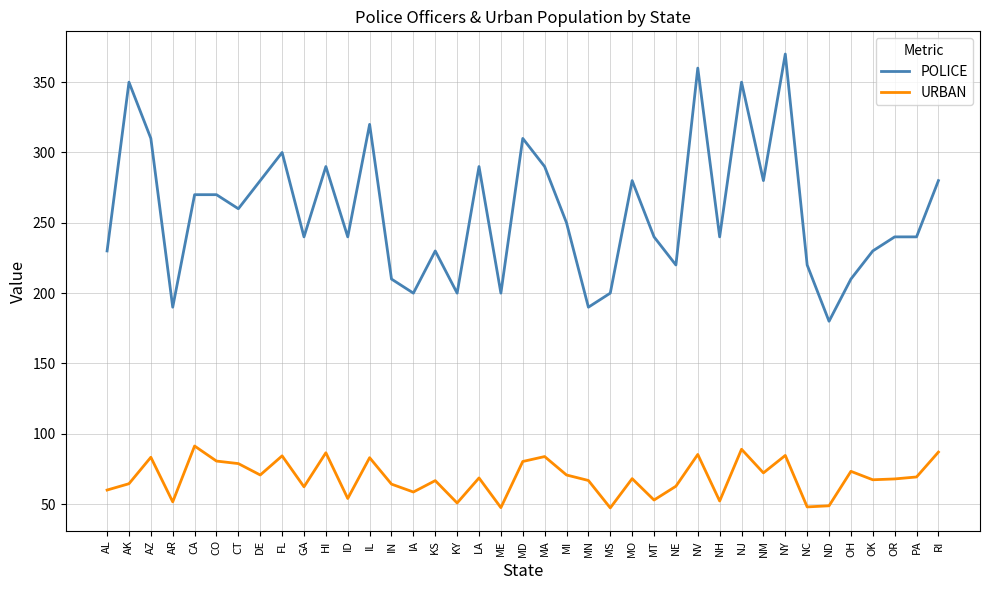

Rank the series at CA from highest to lowest value.

POLICE, URBAN